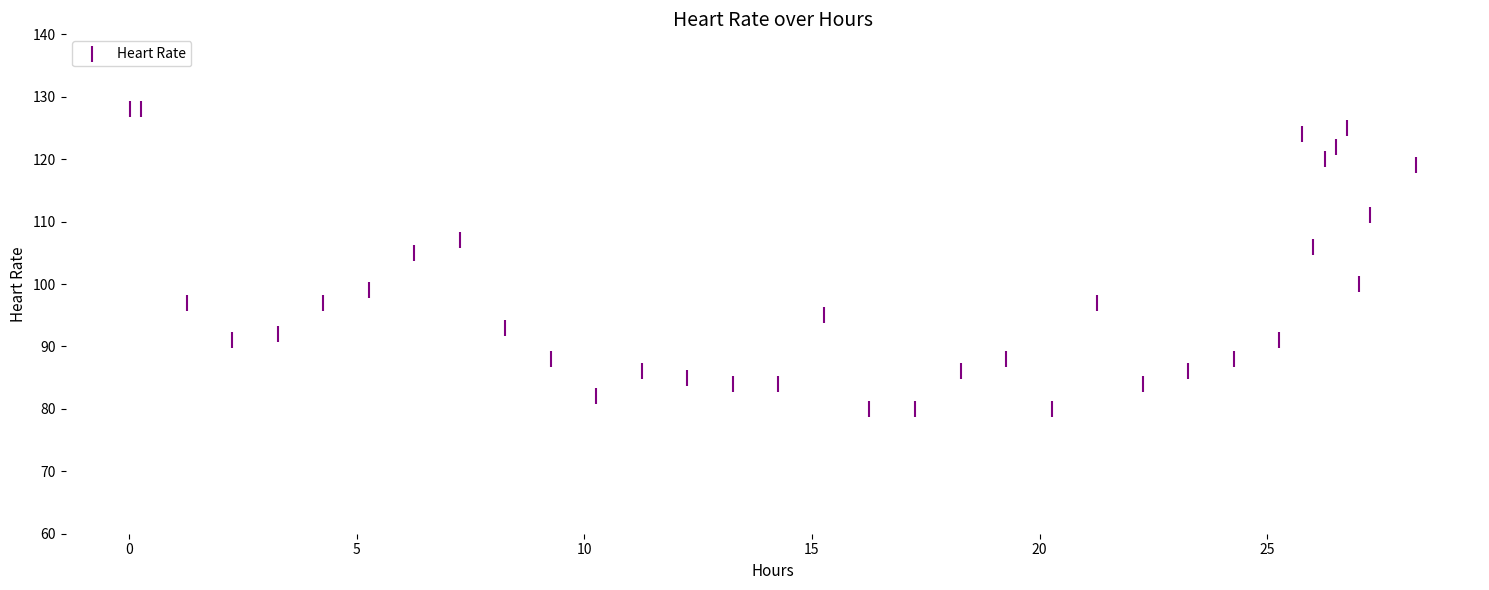

What Y value in the scatter plot is closest to 104?

105